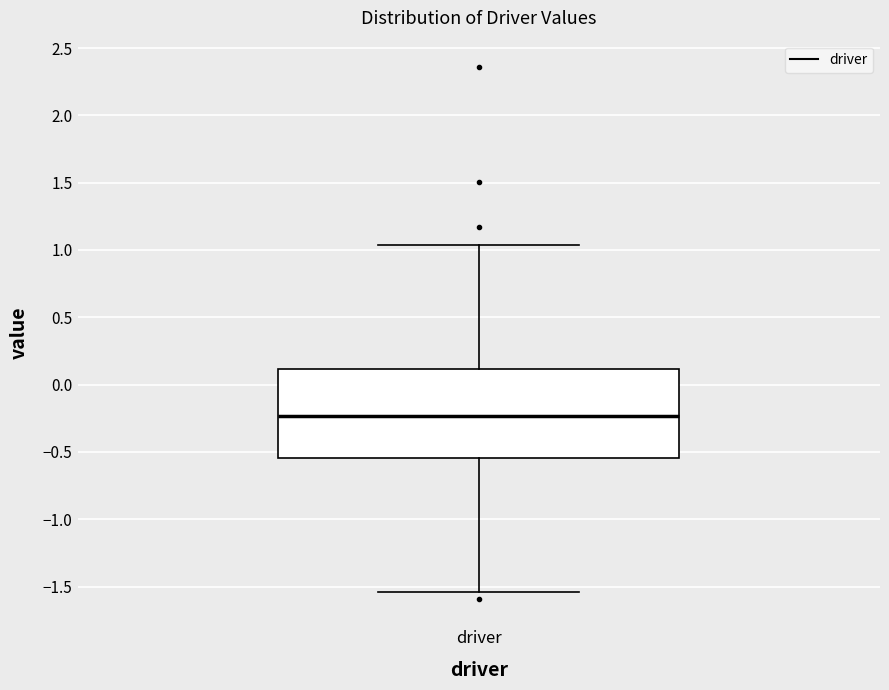

Read this box plot against the y-axis: the position of the median line, the range covered by the box, and the ends of both whiskers. The values are not printed on the chart, so give them approximately, as read against the axis.

median -0.25, box -0.55 to 0.10, whiskers -1.55 to 1.05